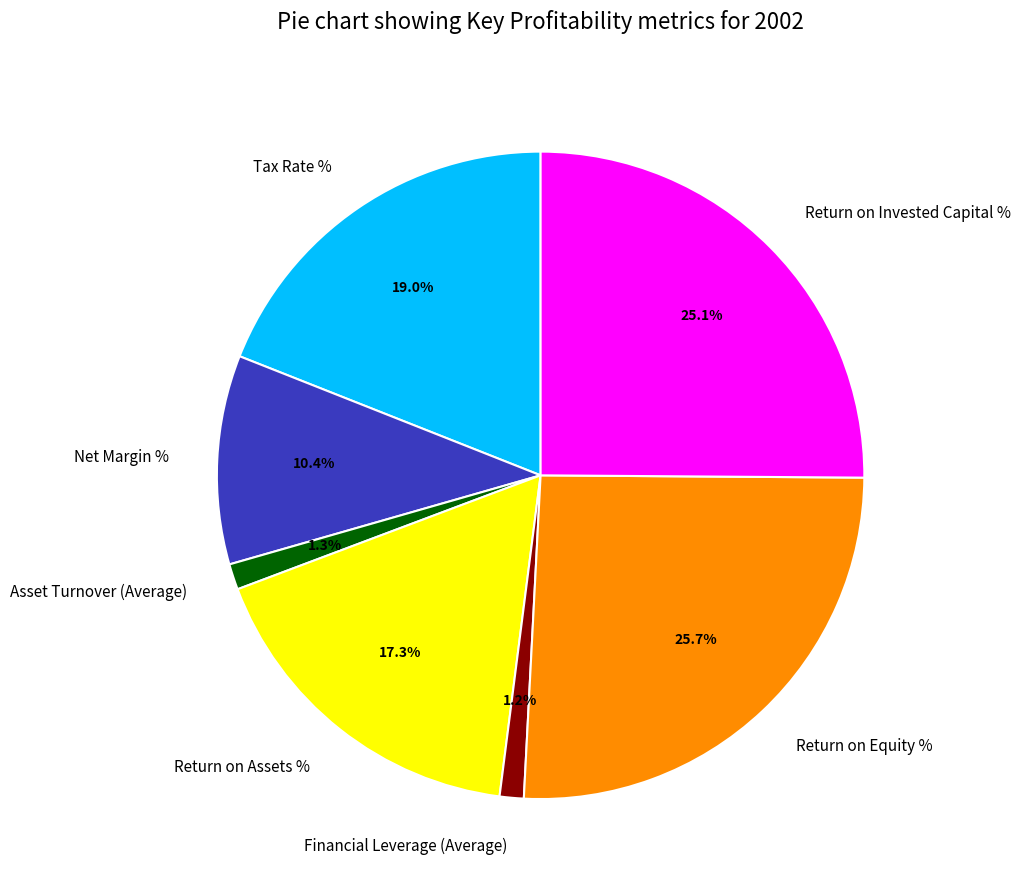

Between Financial Leverage (Average) and Return on Invested Capital %, which is larger?

Return on Invested Capital %